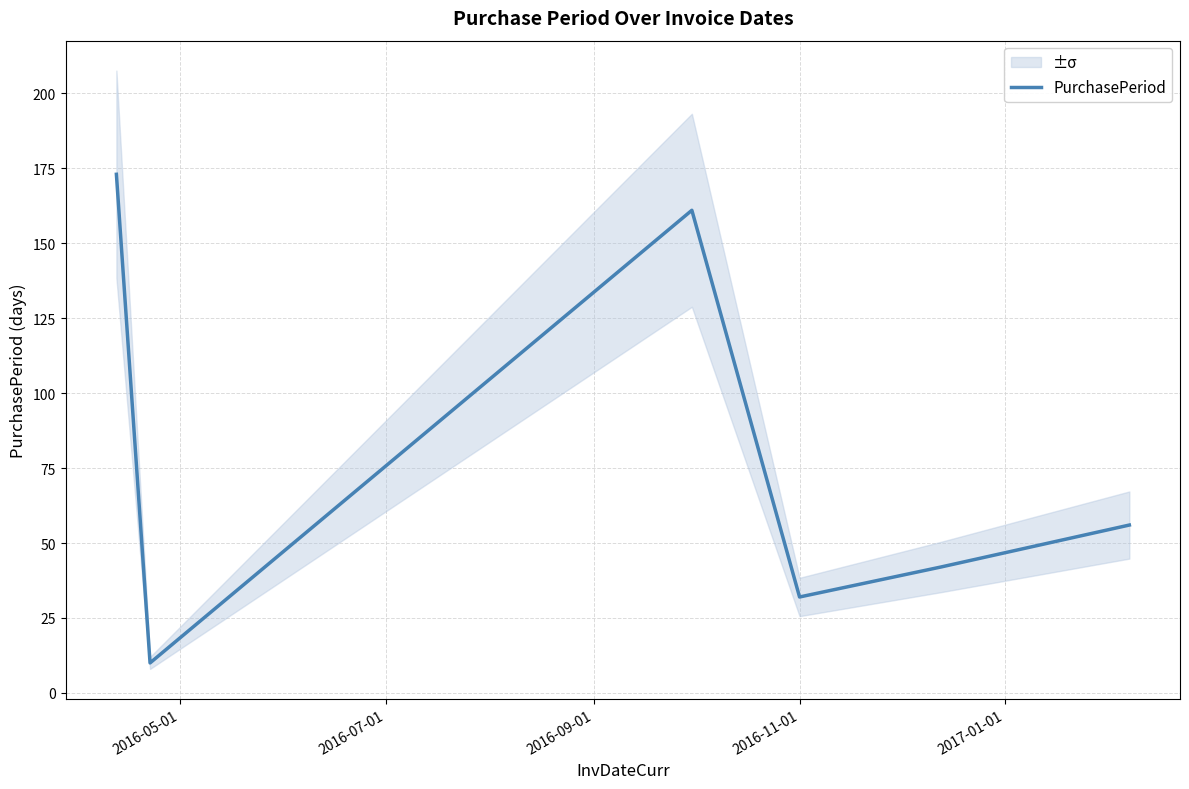

How many values are below 56?

3